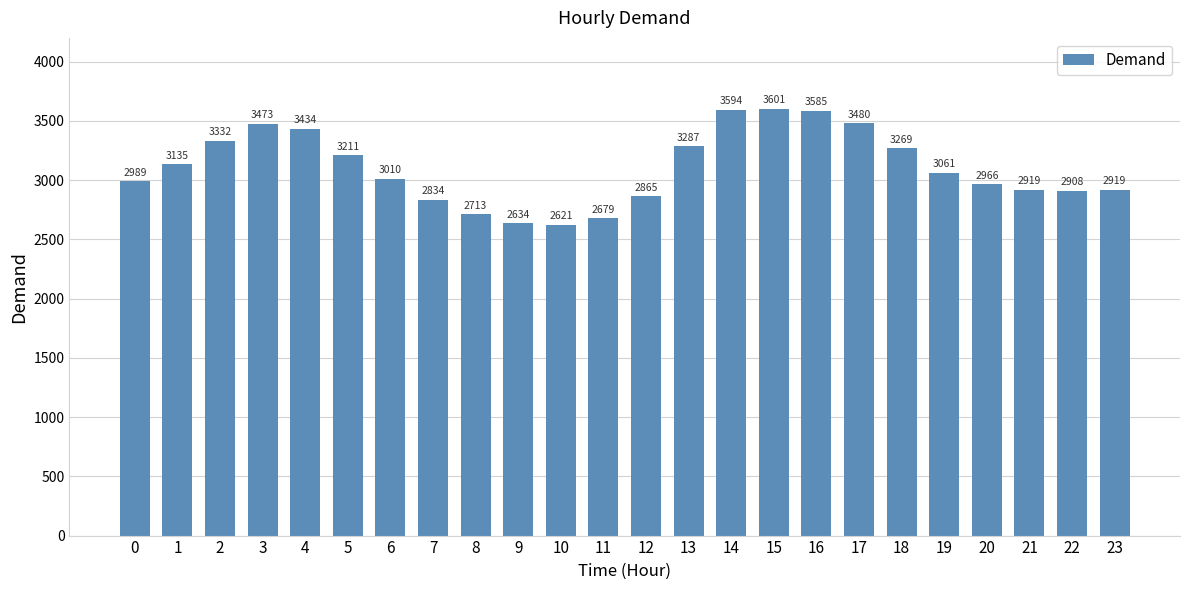

Which label corresponds to the smallest value in the chart?

10